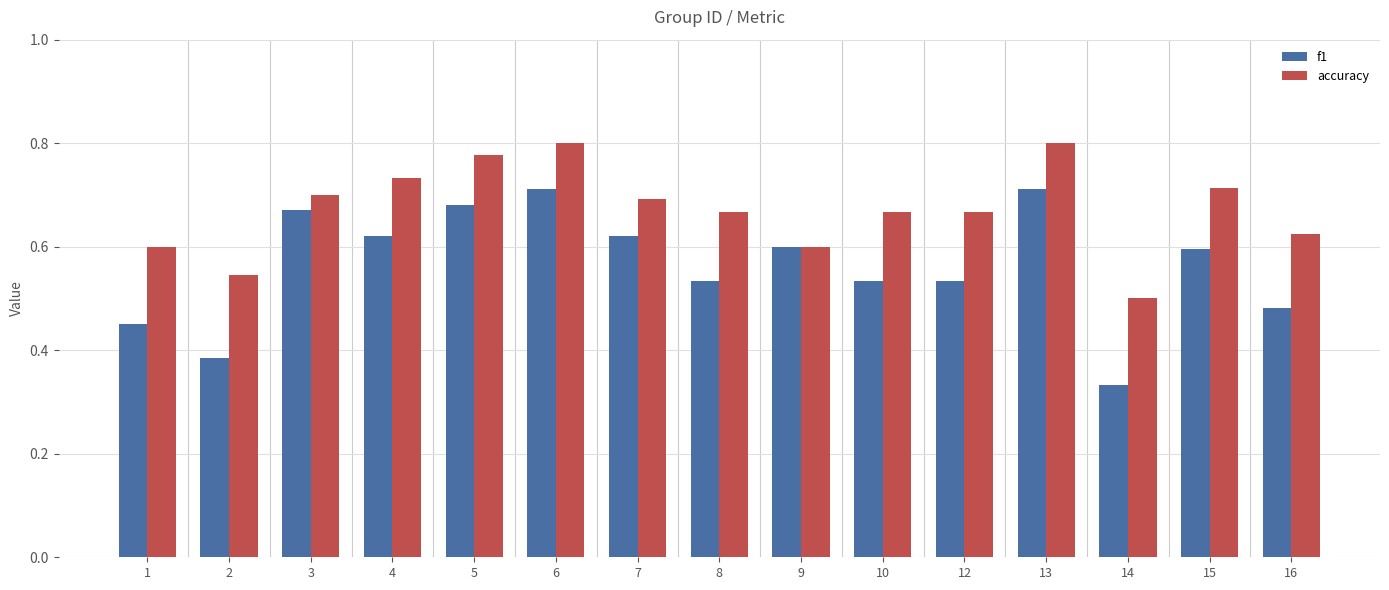

Which series changed the most between 8 and 13?

f1